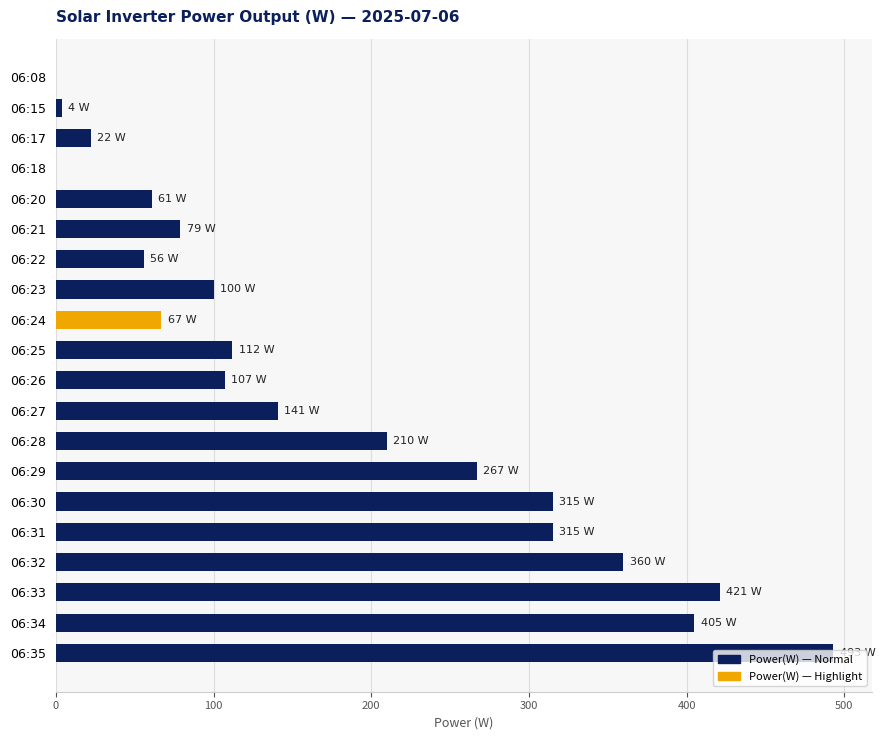

Where is the data nearest to the value 246?

06:29